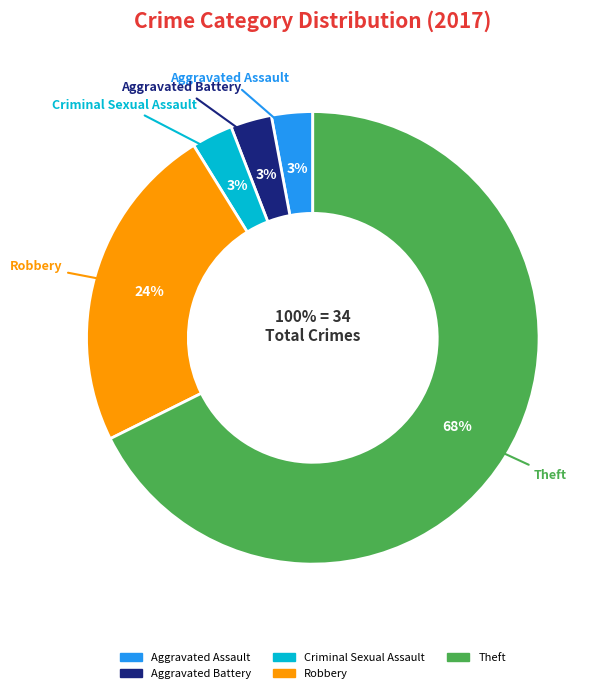

What portion of the pie excludes Aggravated Assault?

97.1%